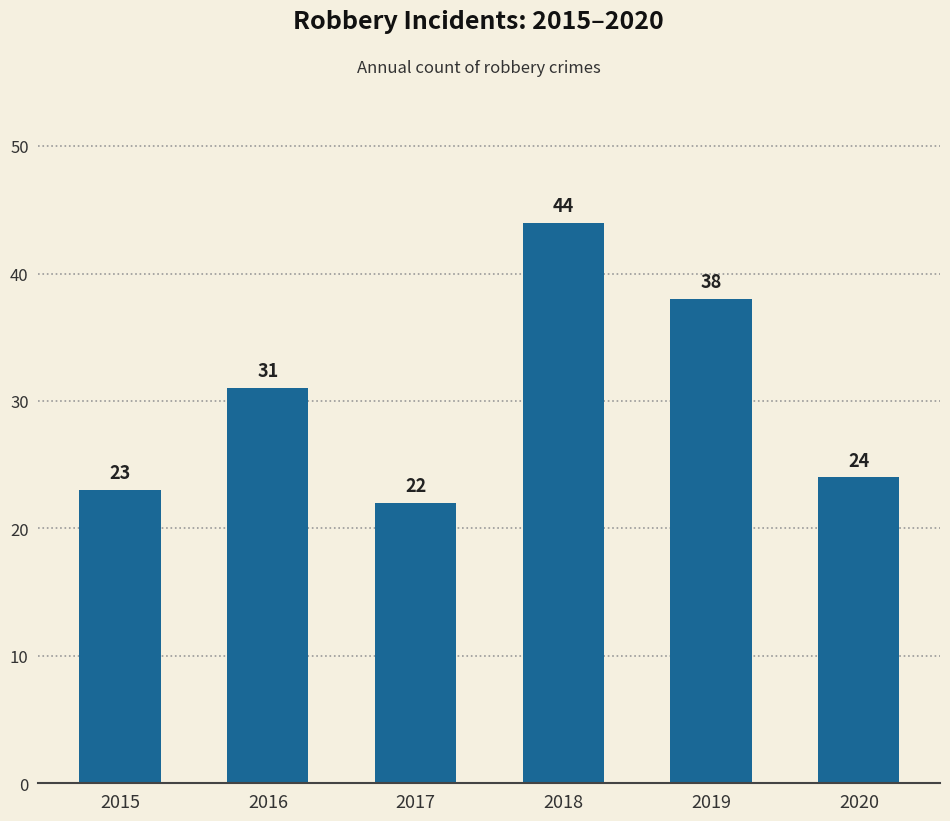

Which category has the highest value across all series?

2018